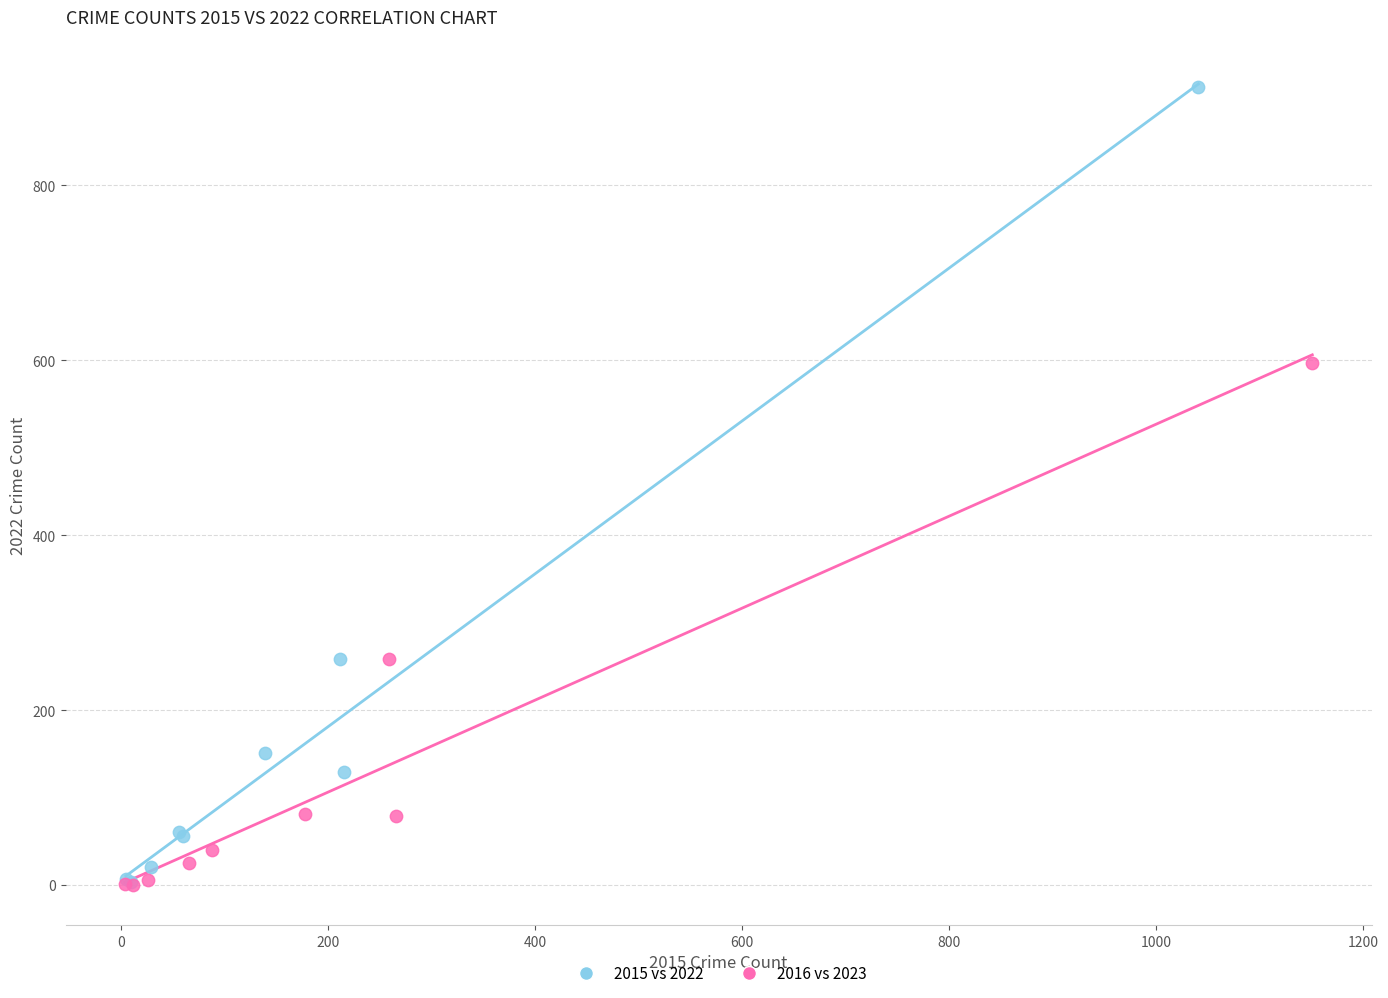

Which series contains the highest Y value?

2015 vs 2022